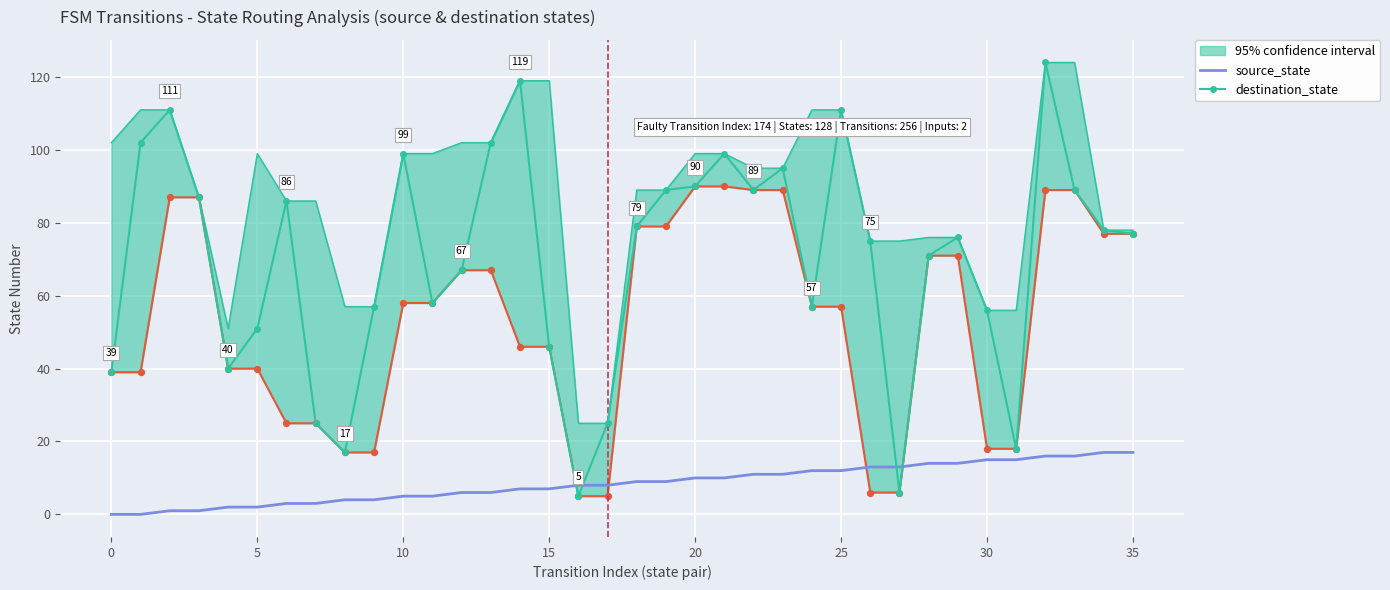

Is the value of destination_state at 13 greater than the value of source_state at 22?

Yes